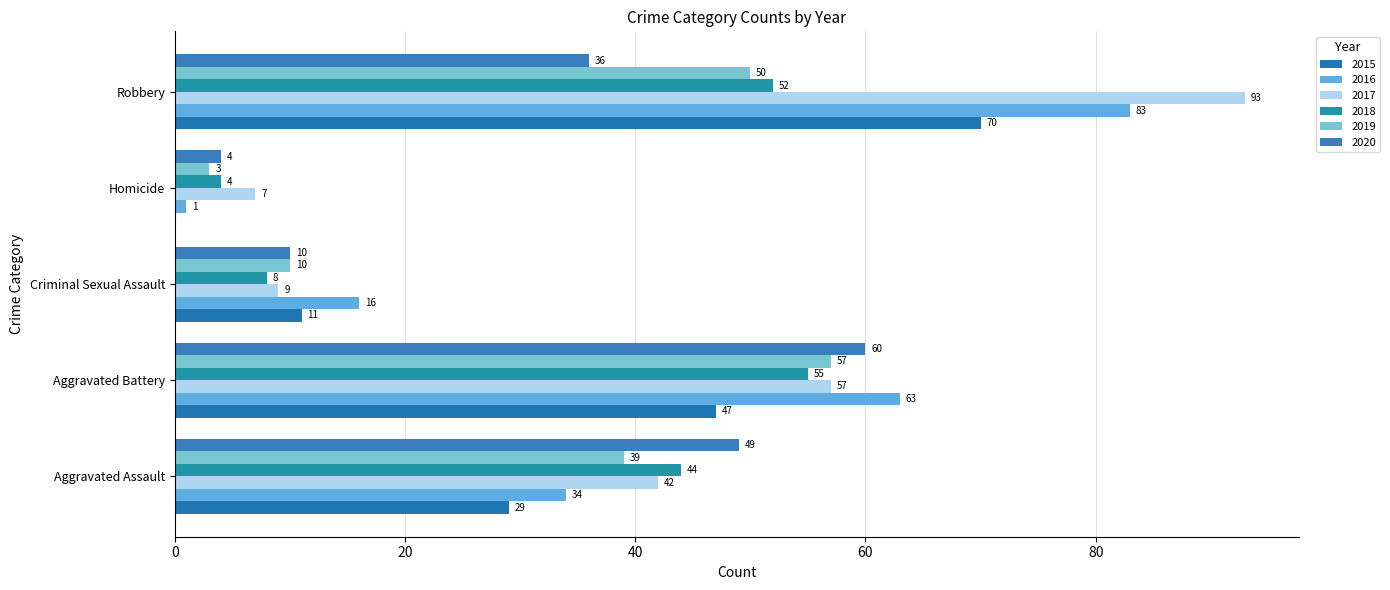

What is the maximum value for 2015?

70